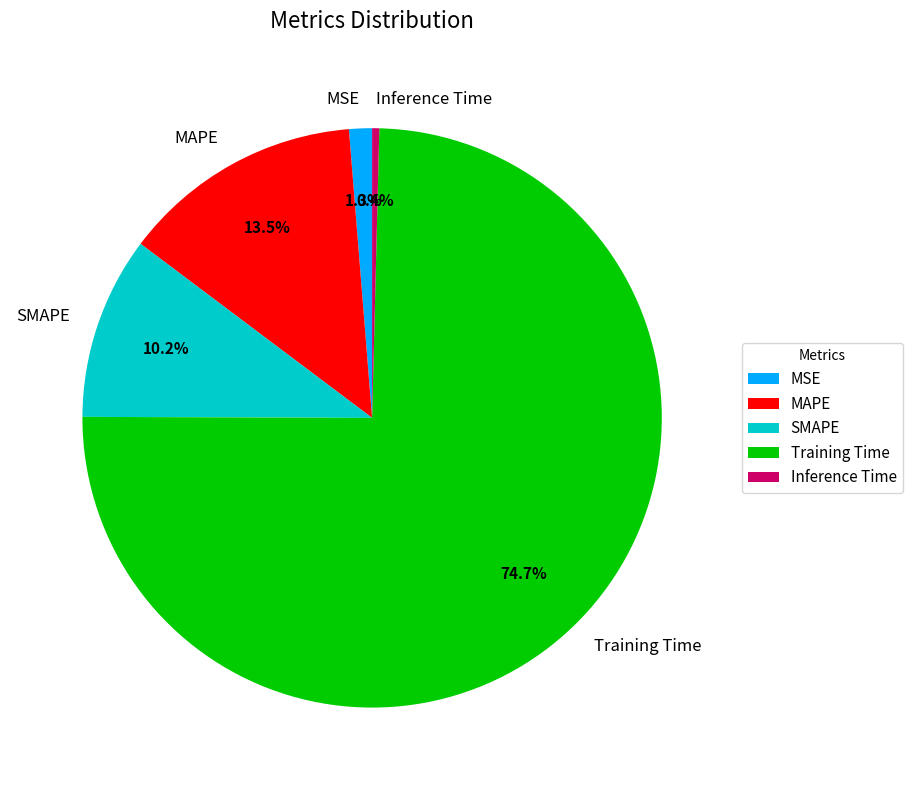

Which has a higher value, Inference Time or MSE?

MSE